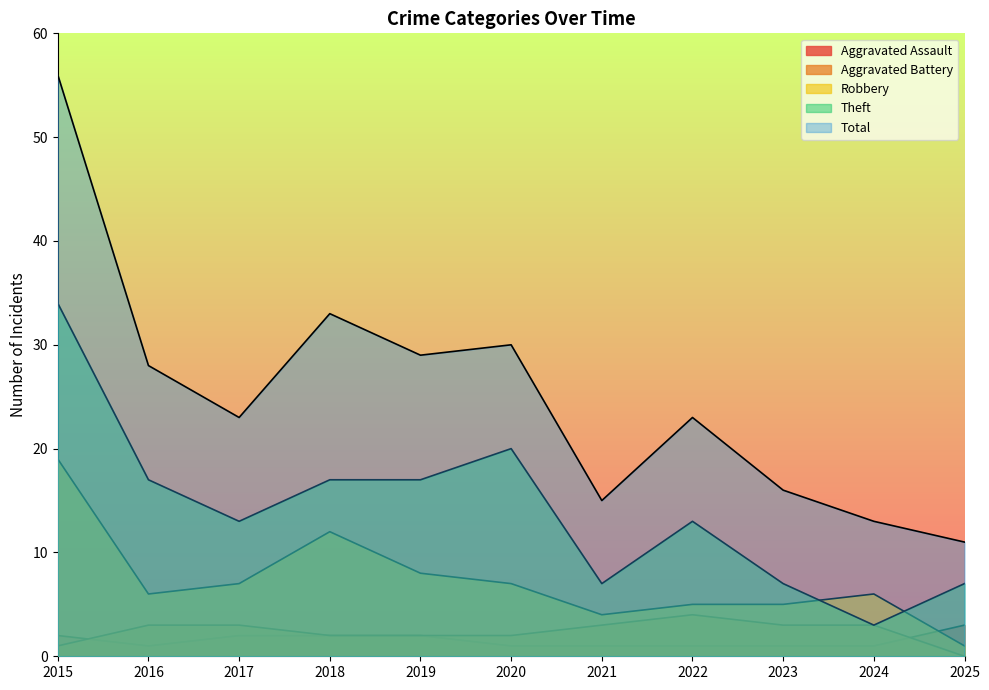

Is the value of Total at 2024 greater than the value of Aggravated Assault at 2023?

Yes